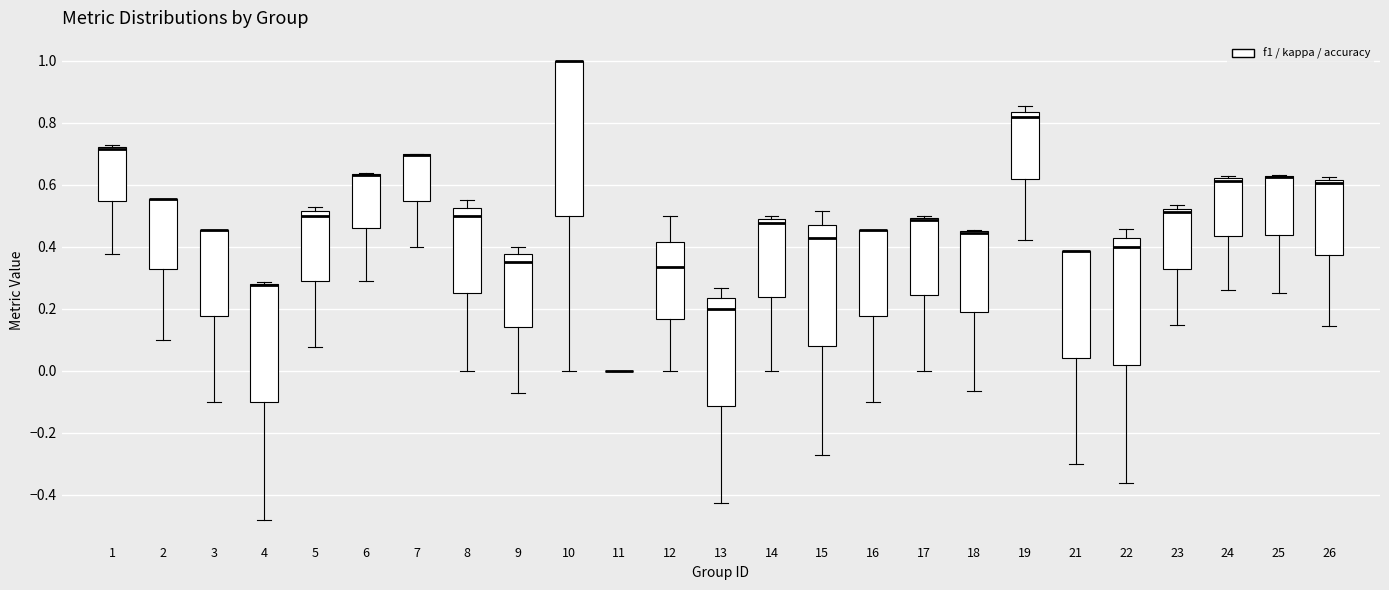

Which box is the tallest, from its lower edge to its upper edge?

10